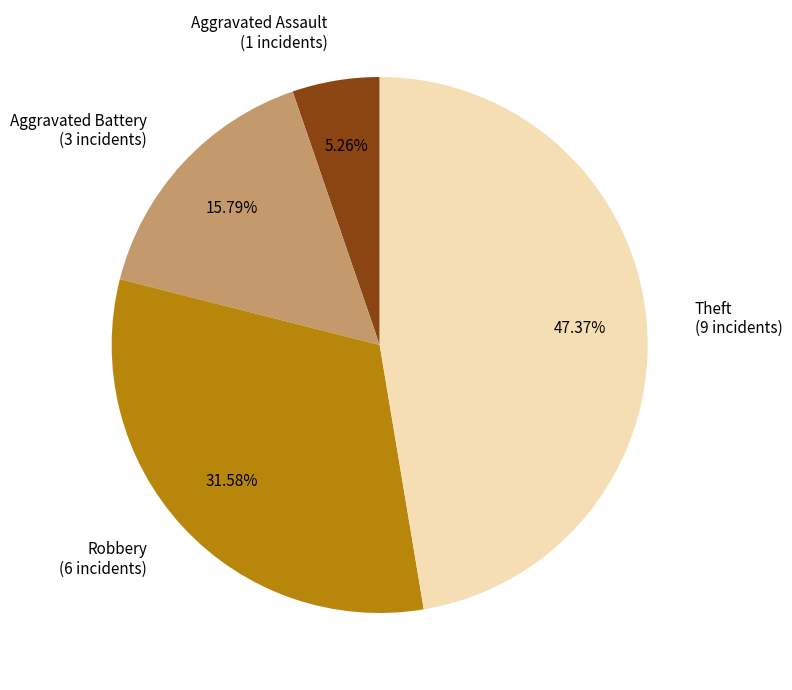

Which slice is the smallest?

Aggravated Assault (1 incidents)